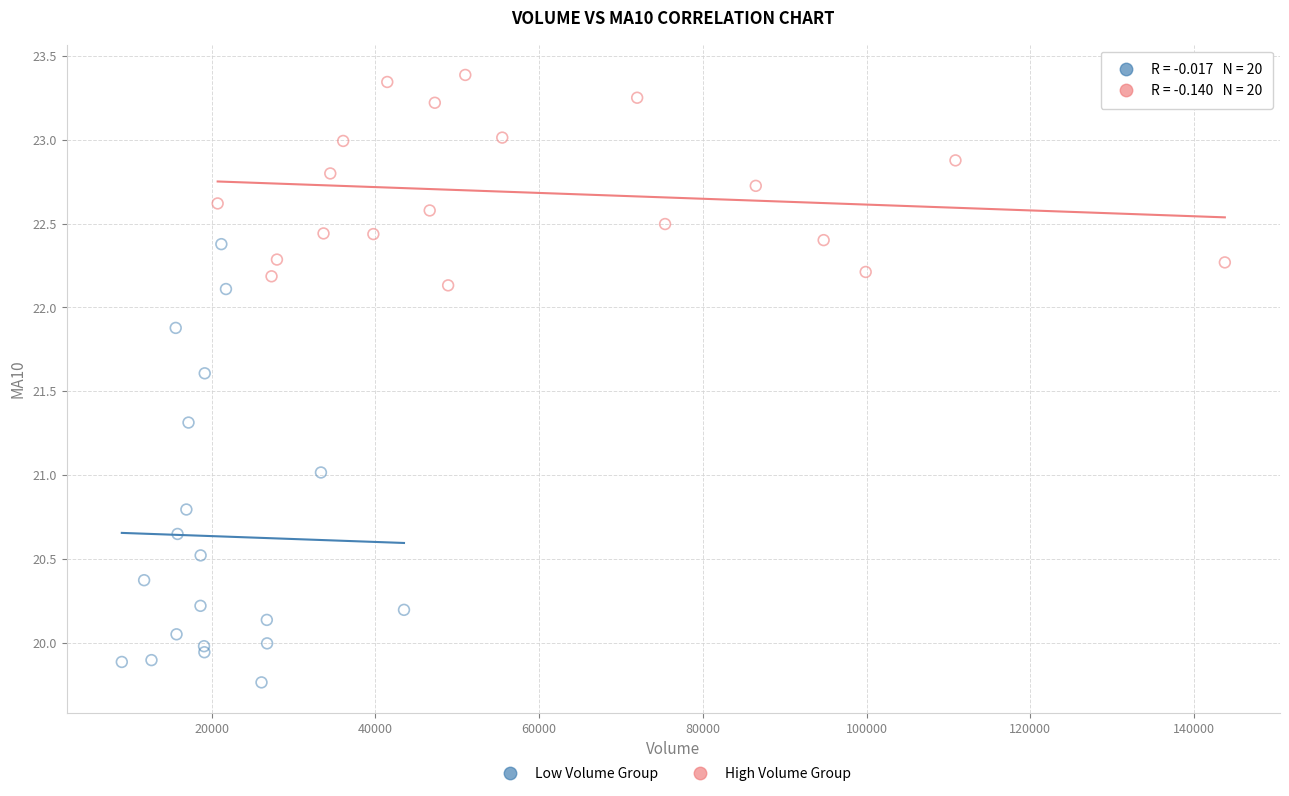

Which series has the widest spread of Y values?

Low Volume Group